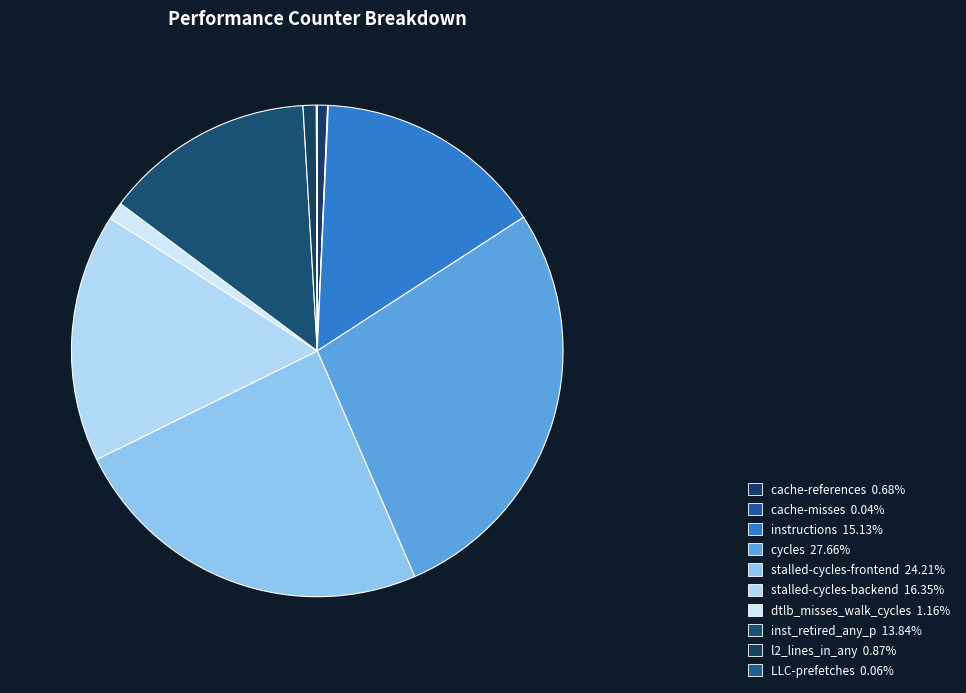

To the nearest percent, what is the average slice percentage?

10%